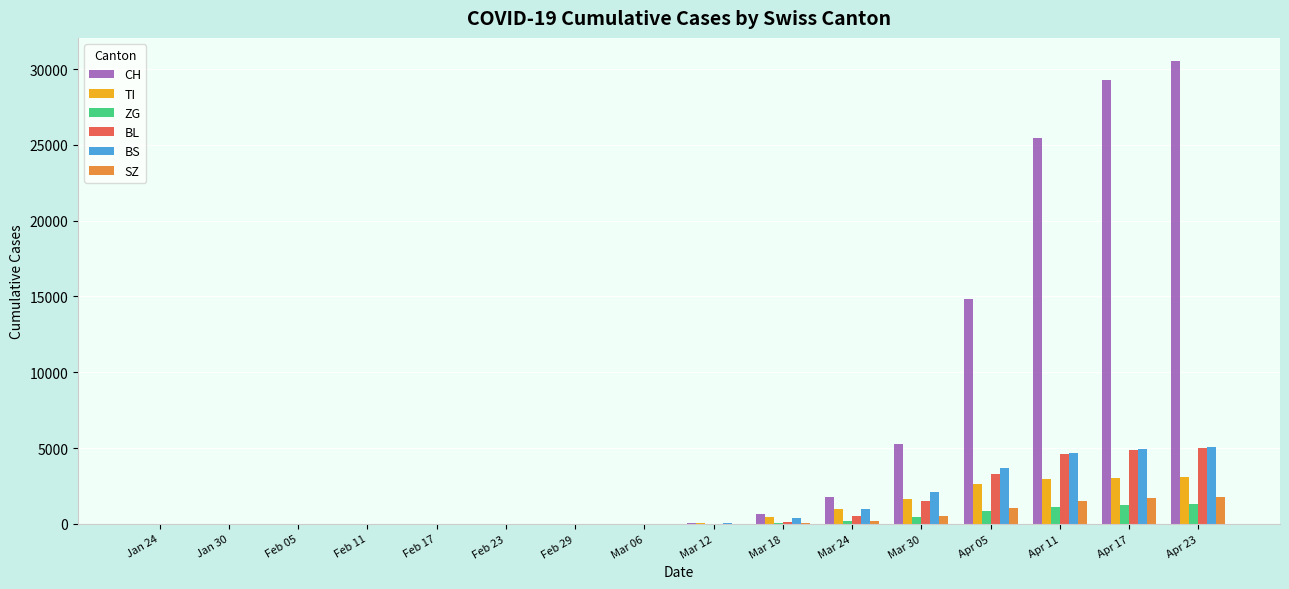

Does the chart contain stacked bars?

No